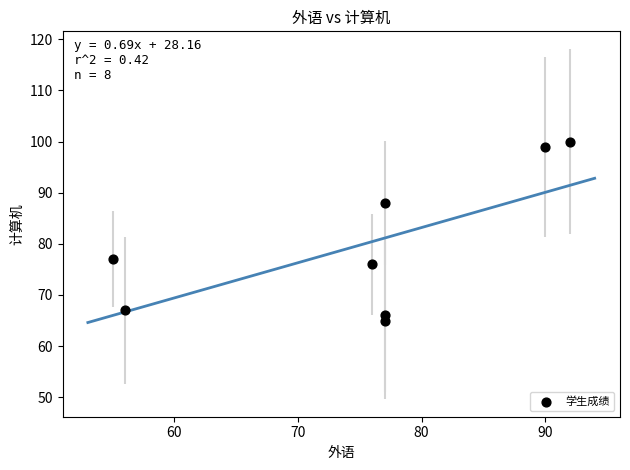

What Y value in the scatter plot is closest to 82?

77